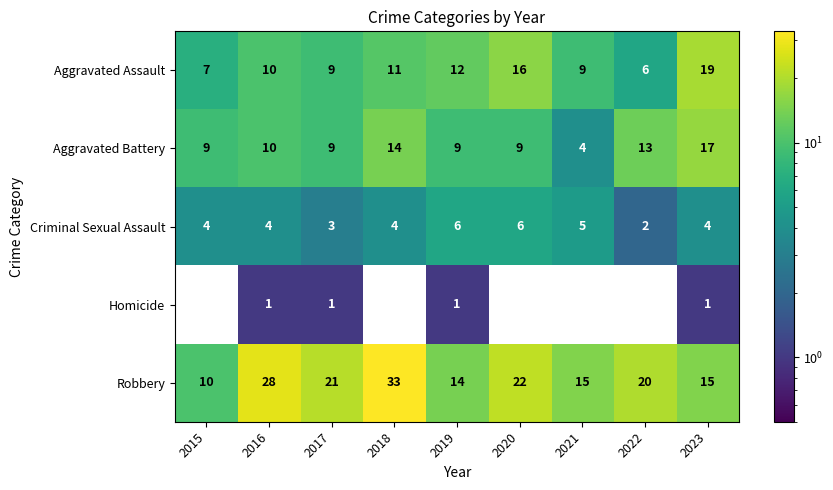

Count the number of categories in the chart.

9